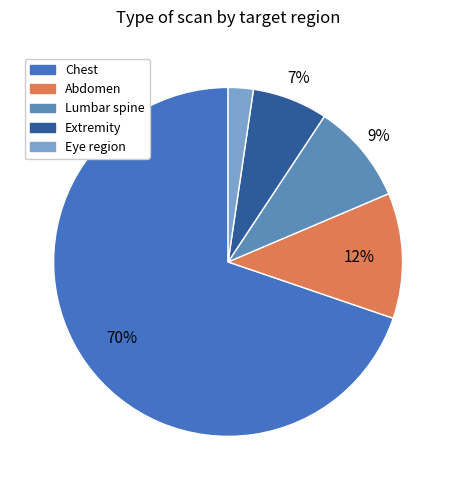

What percentage is the Eye region slice, to the nearest percent?

2%